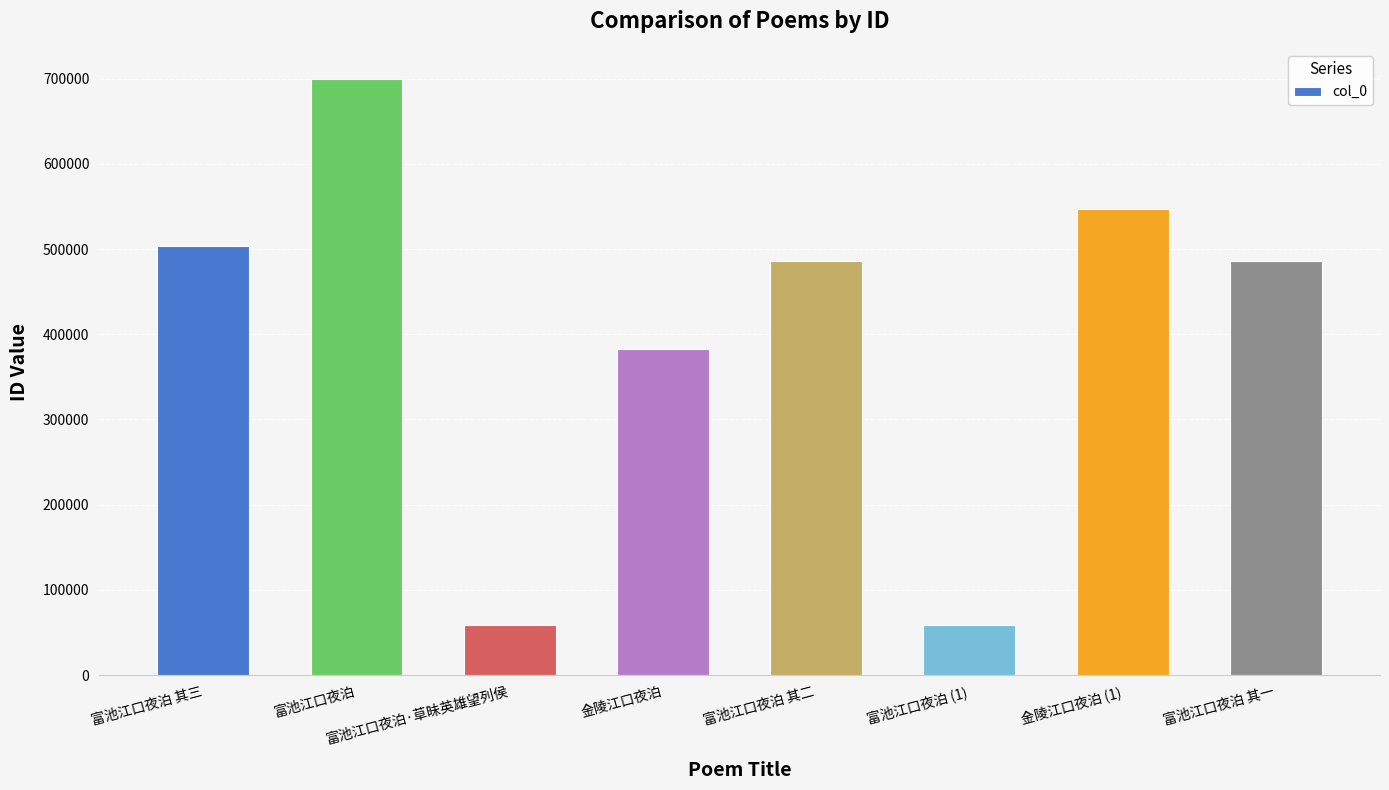

What is the value of the 4th bar from the left?

382631